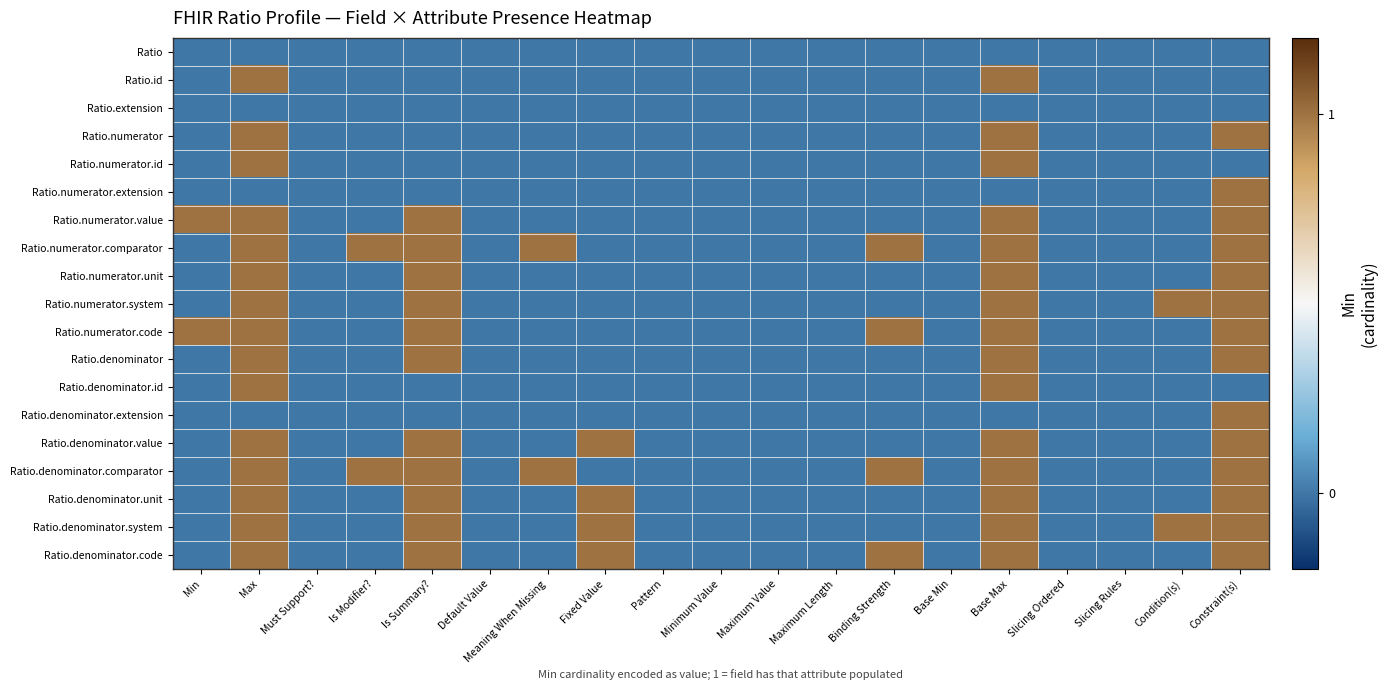

Rank the series at Min from lowest to highest value.

Ratio, Ratio.id, Ratio.extension, Ratio.numerator, Ratio.numerator.id, Ratio.numerator.extension, Ratio.numerator.comparator, Ratio.numerator.unit, Ratio.numerator.system, Ratio.denominator, Ratio.denominator.id, Ratio.denominator.extension, Ratio.denominator.value, Ratio.denominator.comparator, Ratio.denominator.unit, Ratio.denominator.system, Ratio.denominator.code, Ratio.numerator.value, Ratio.numerator.code